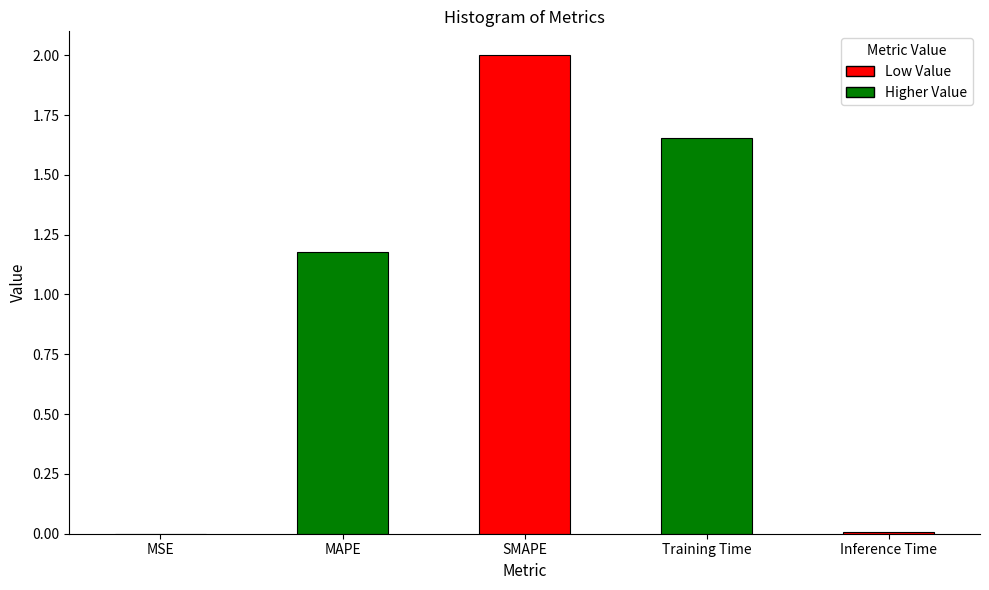

At which label is the value closest to 1?

MAPE